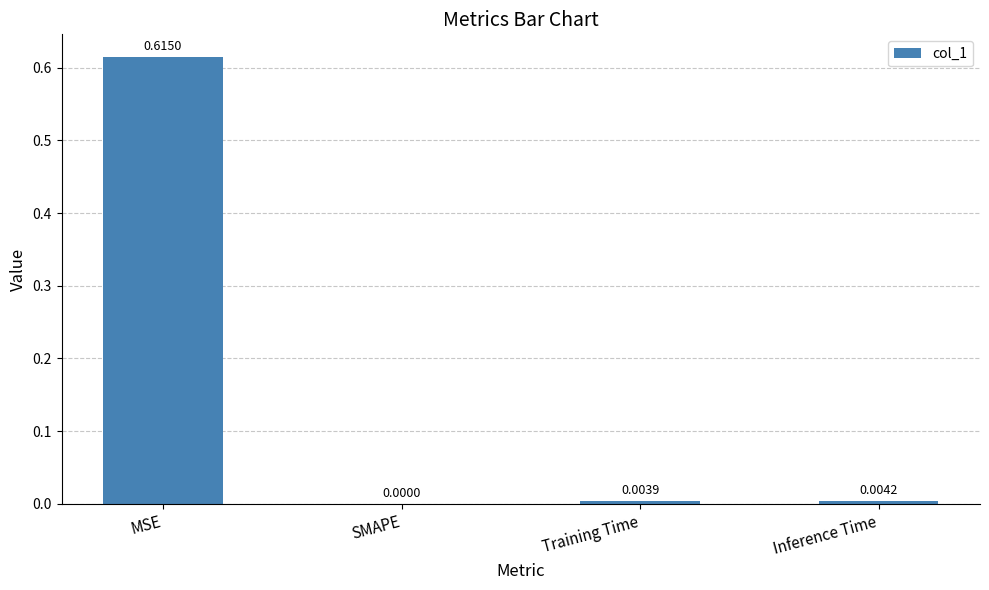

Which label corresponds to the largest value in the chart?

MSE